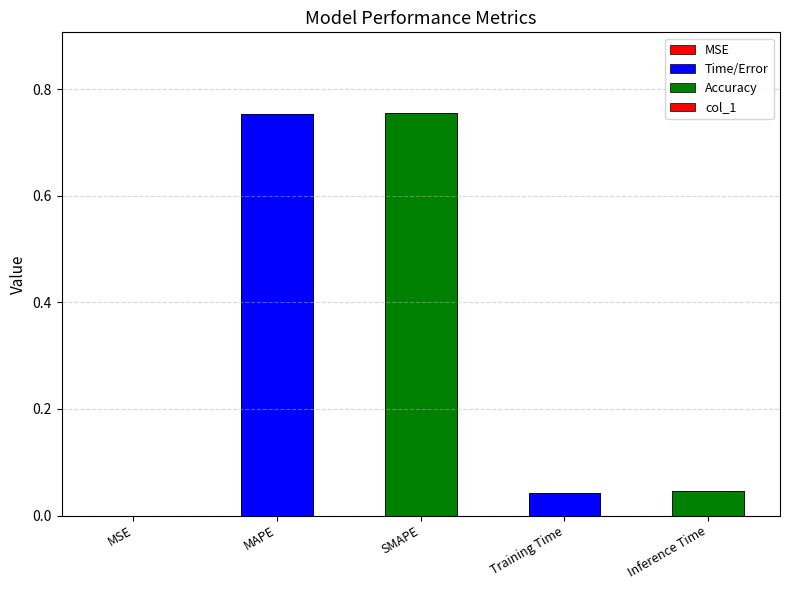

List the labels in order of value, largest first.

SMAPE, MAPE, Inference Time, Training Time, MSE